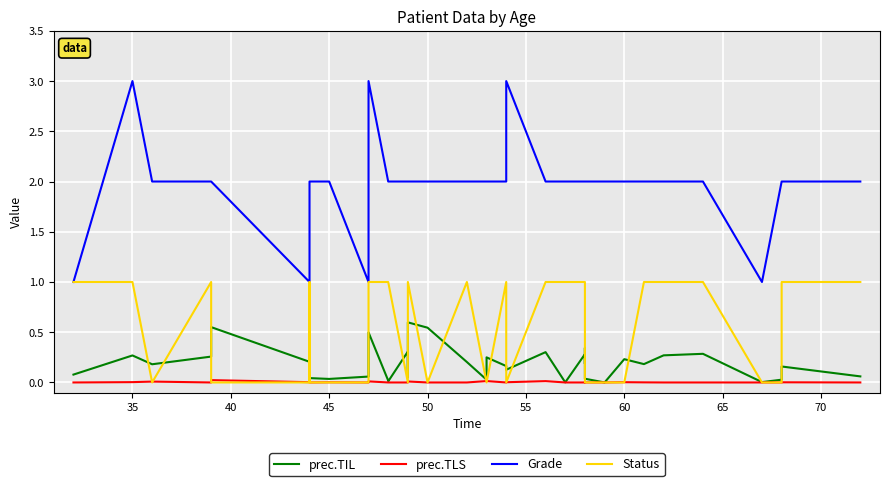

How many lines are shown in the chart?

4